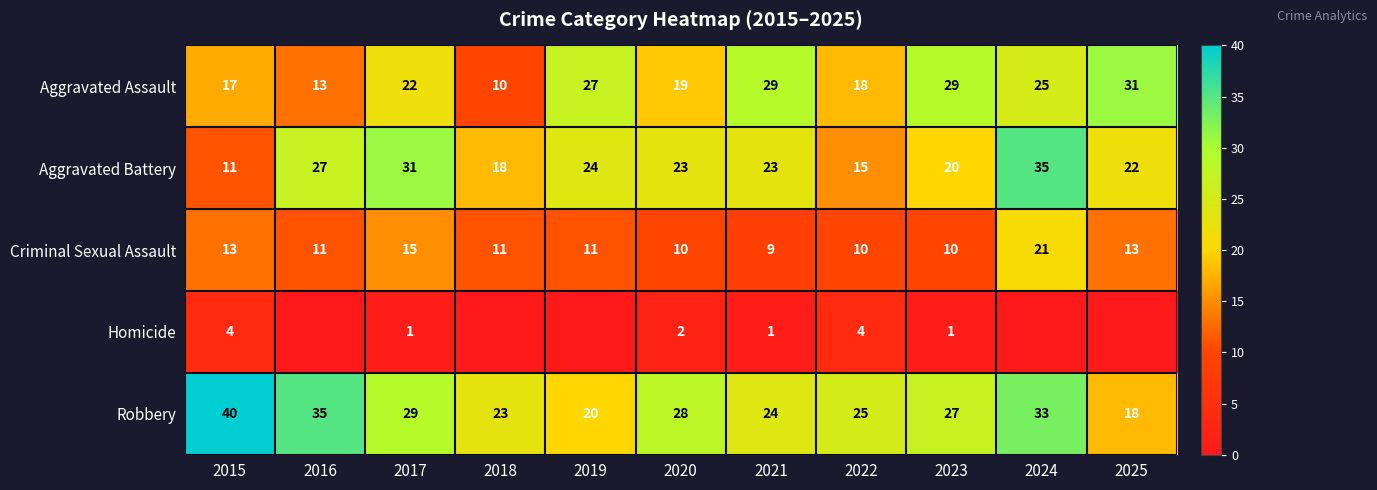

Is it true that Criminal Sexual Assault equals 4 at 2021?

False